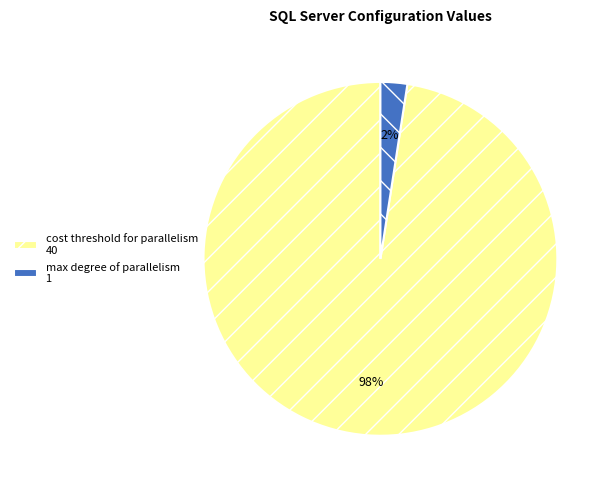

To the nearest percent, what percentage of the pie is cost threshold for parallelism 40?

98%